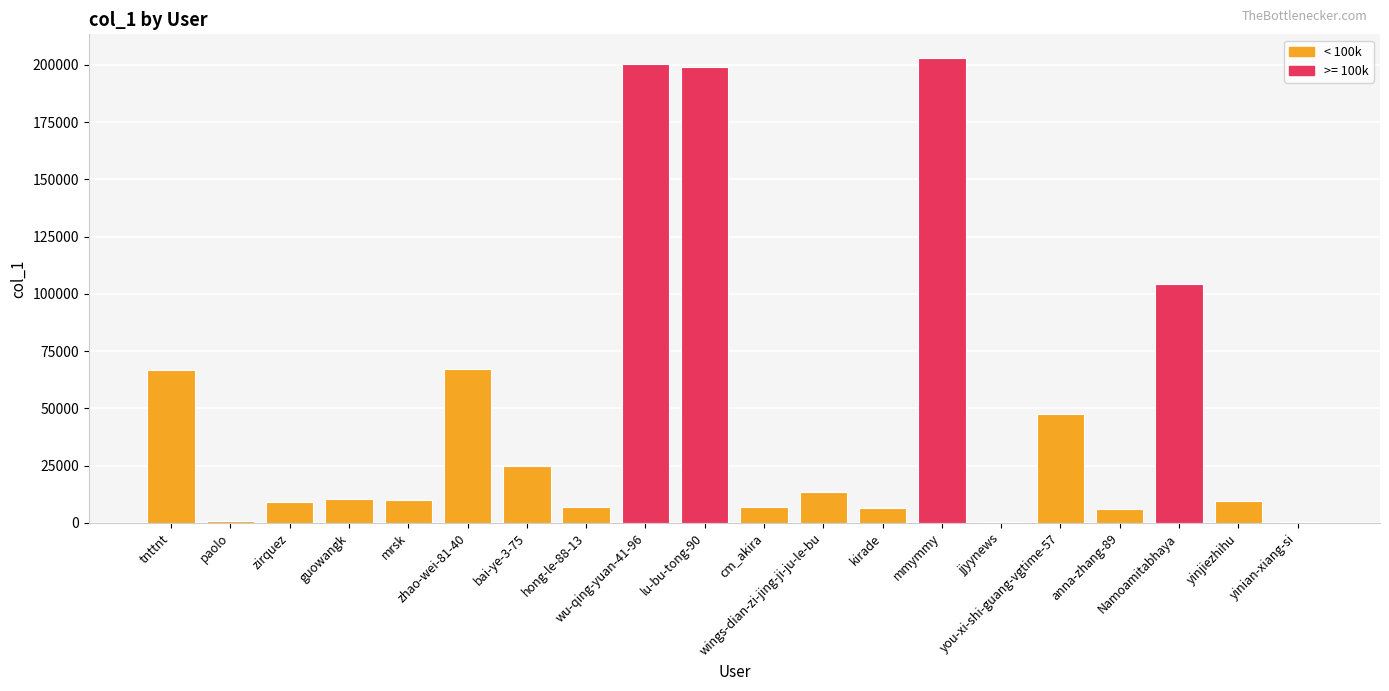

What is the sum of all values?

993468